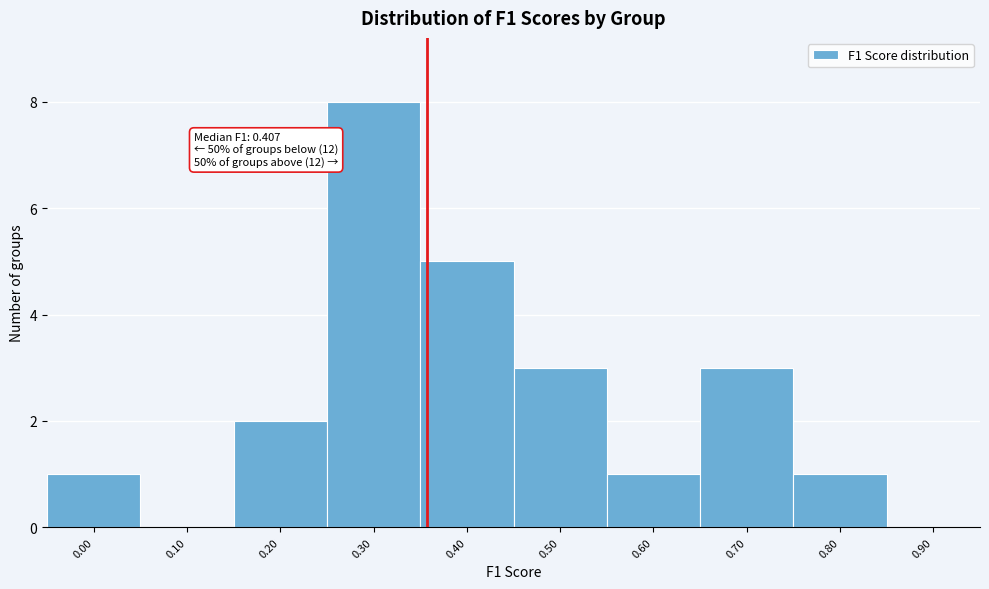

Reading left to right, list all the values displayed in this chart.

0.00=1	0.10=0	0.20=2	0.30=8	0.40=5	0.50=3	0.60=1	0.70=3	0.80=1	0.90=0